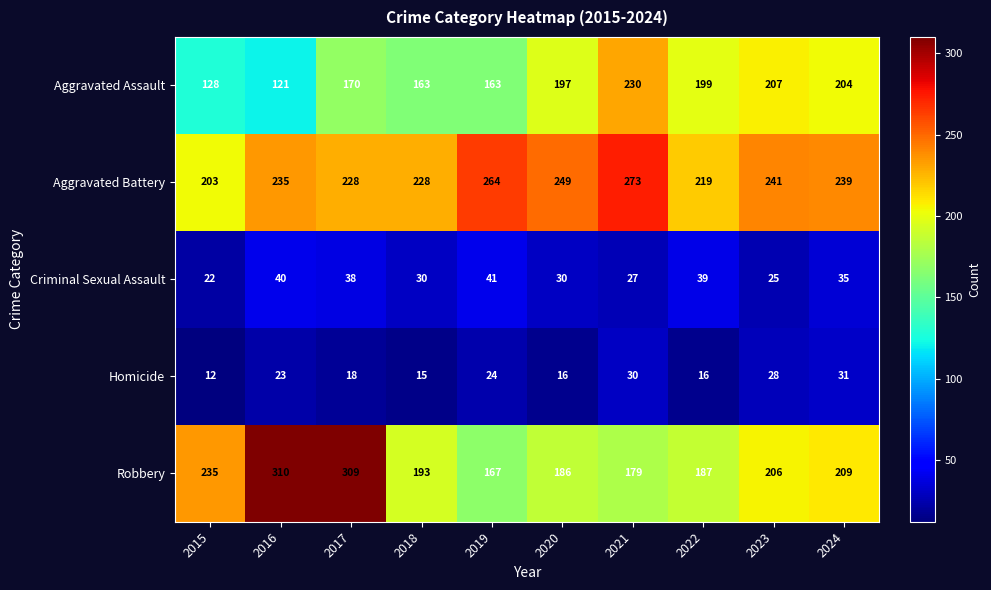

What is the sum of all Criminal Sexual Assault values?

327